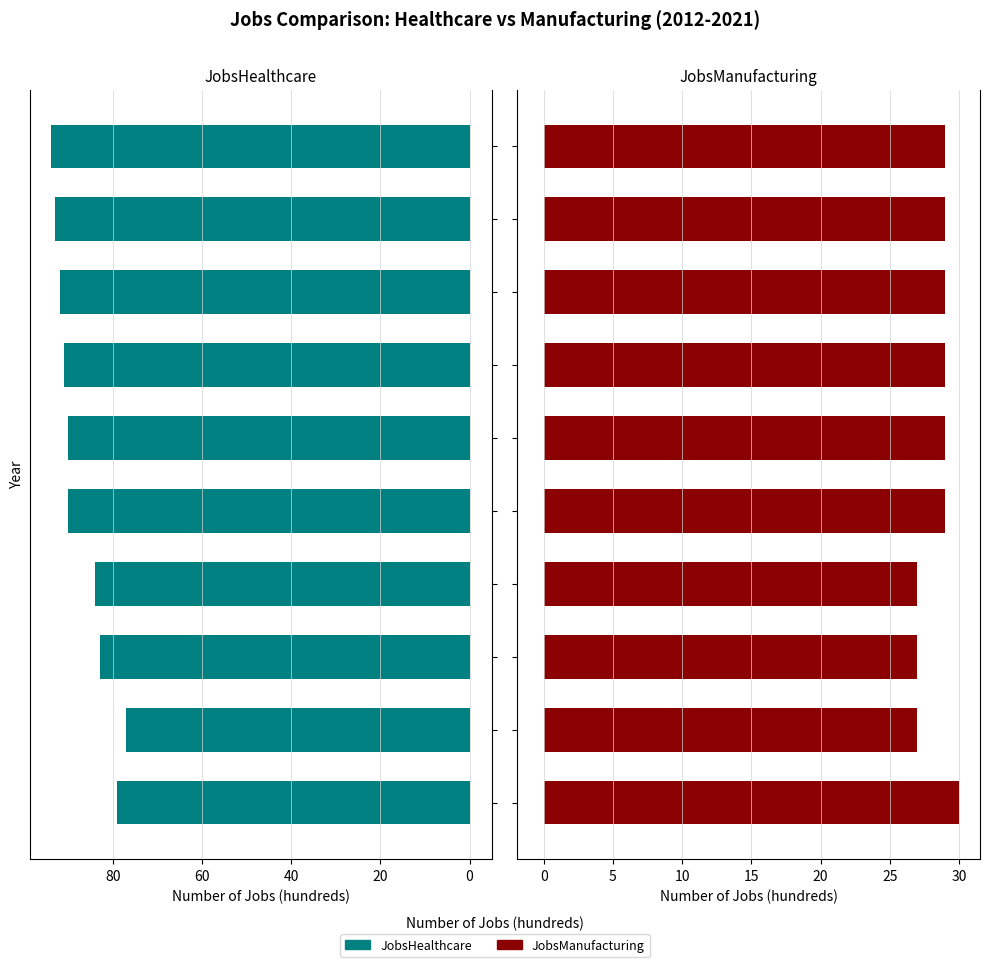

Reading left to right, what are all the values shown in this chart?

JobsHealthcare: 79	77	83	84	90	90	91	92	93	94
JobsManufacturing: 30	27	27	27	29	29	29	29	29	29